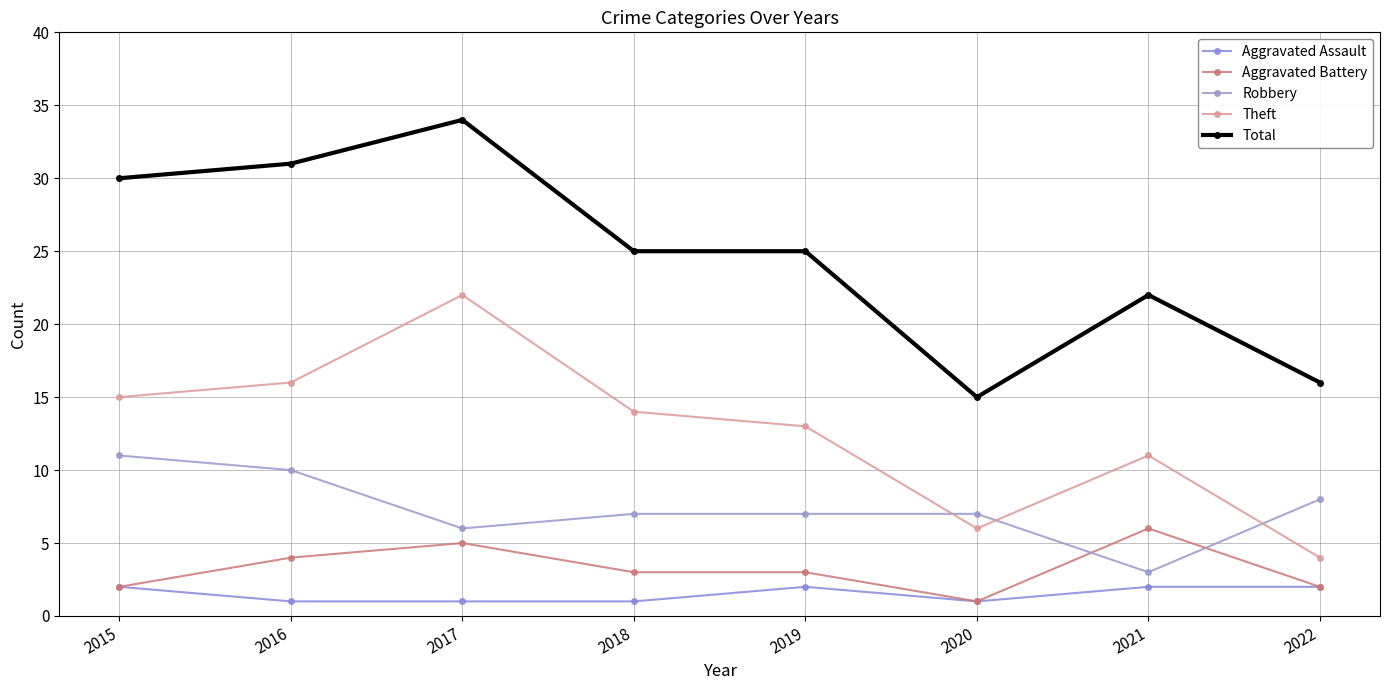

List the series in order of their peak value, highest first.

Total, Theft, Robbery, Aggravated Battery, Aggravated Assault